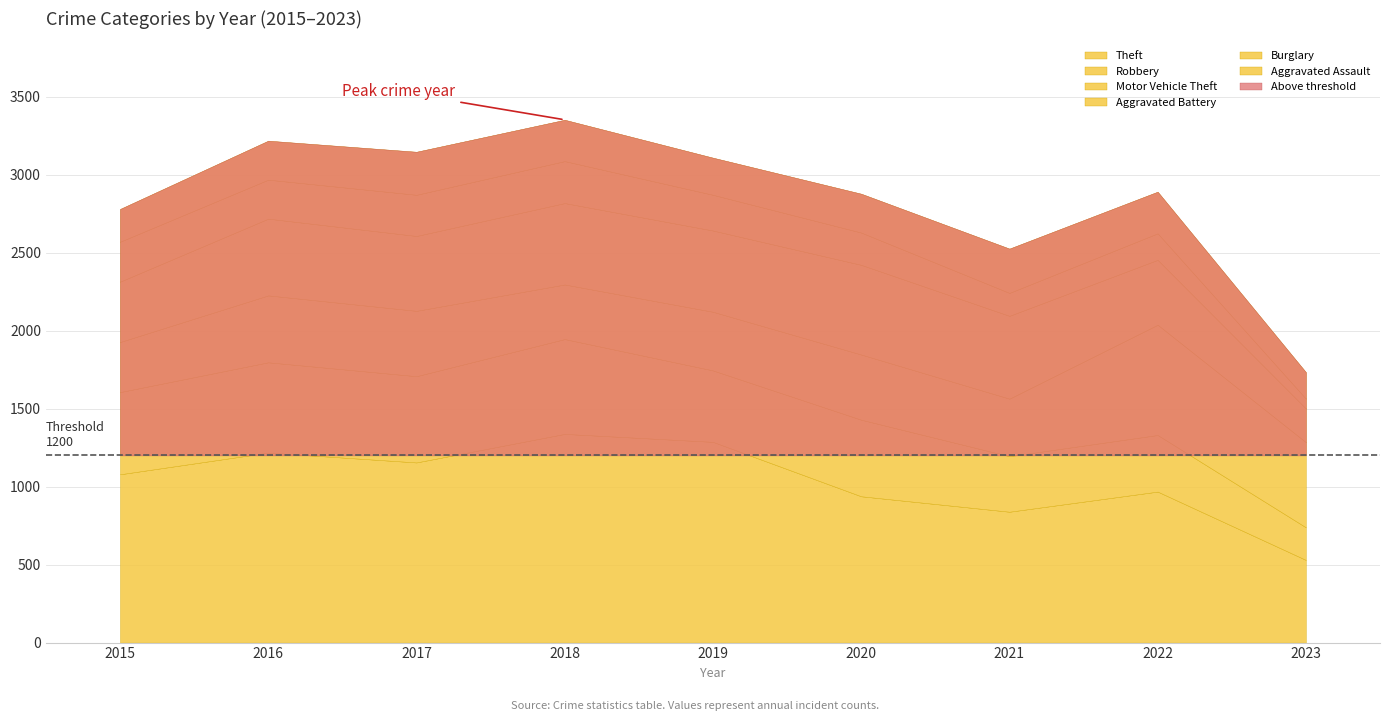

True or false: Theft has a value of 839 at 2021.

True